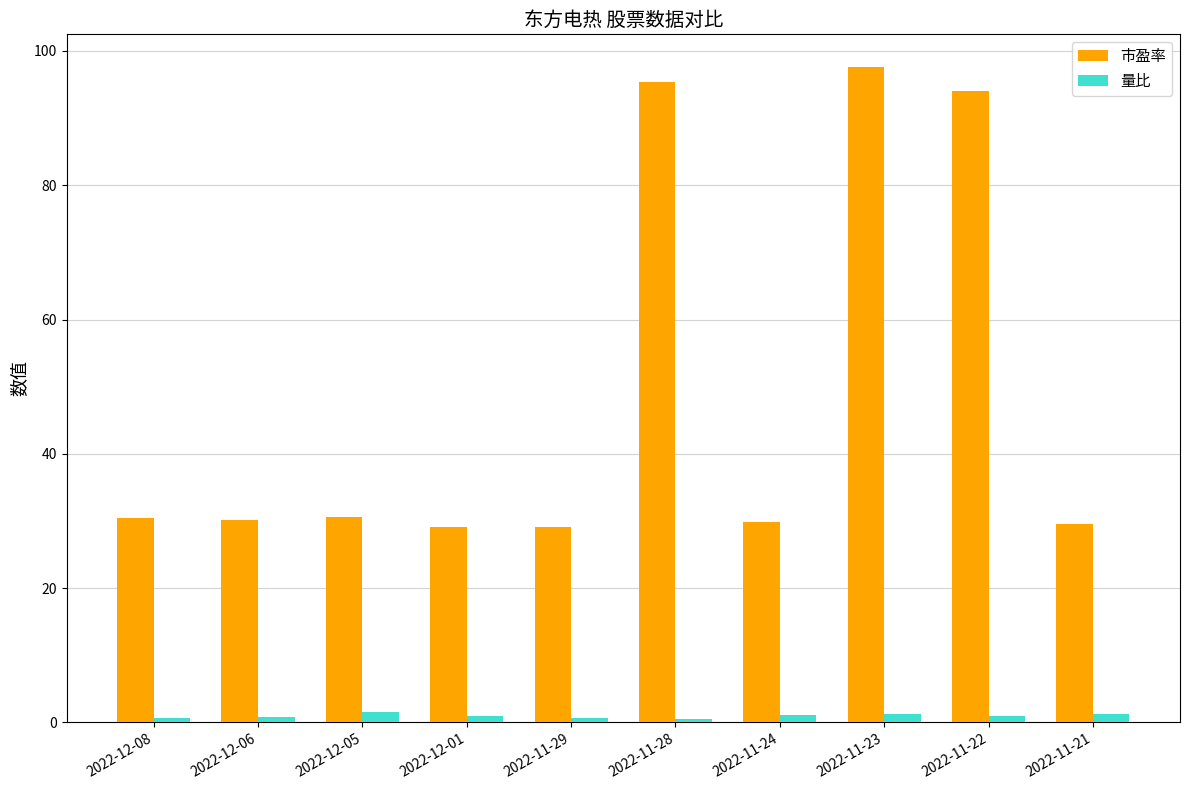

What is the difference between the 量比 values at 2022-11-22 and 2022-11-21?

0.4